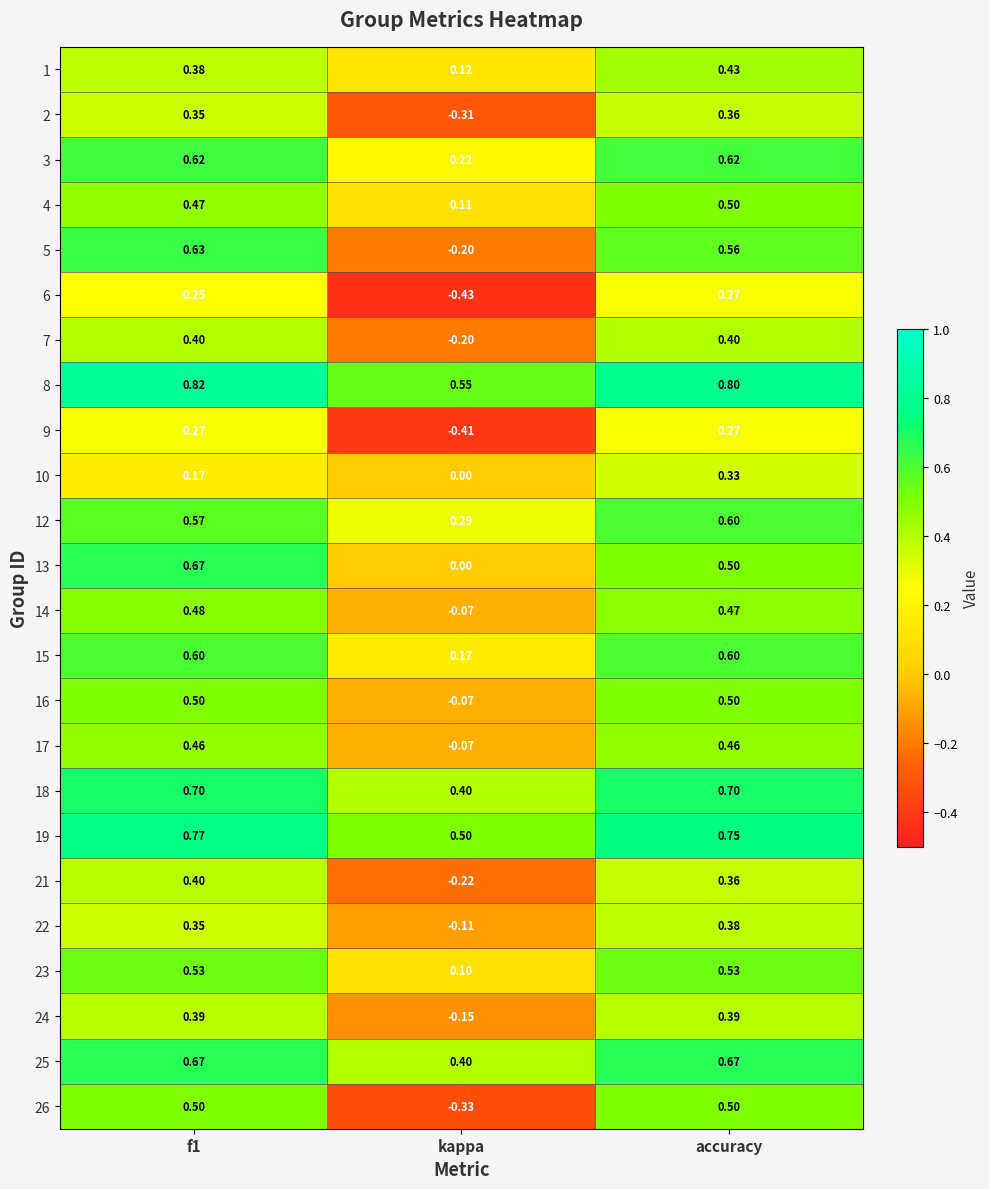

Is the value of 7 at accuracy greater than the value of 14 at f1?

No